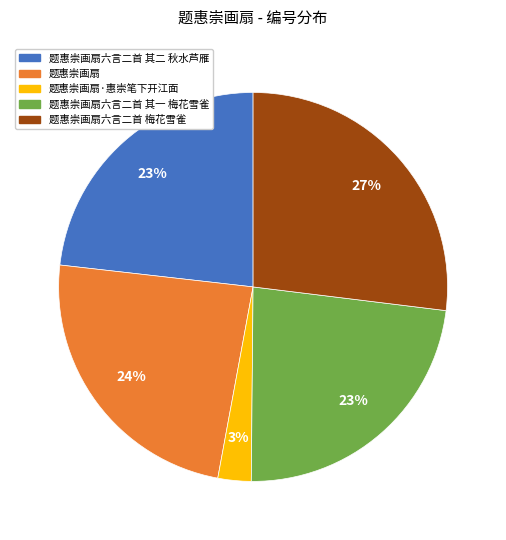

How many segments does this pie chart have?

5